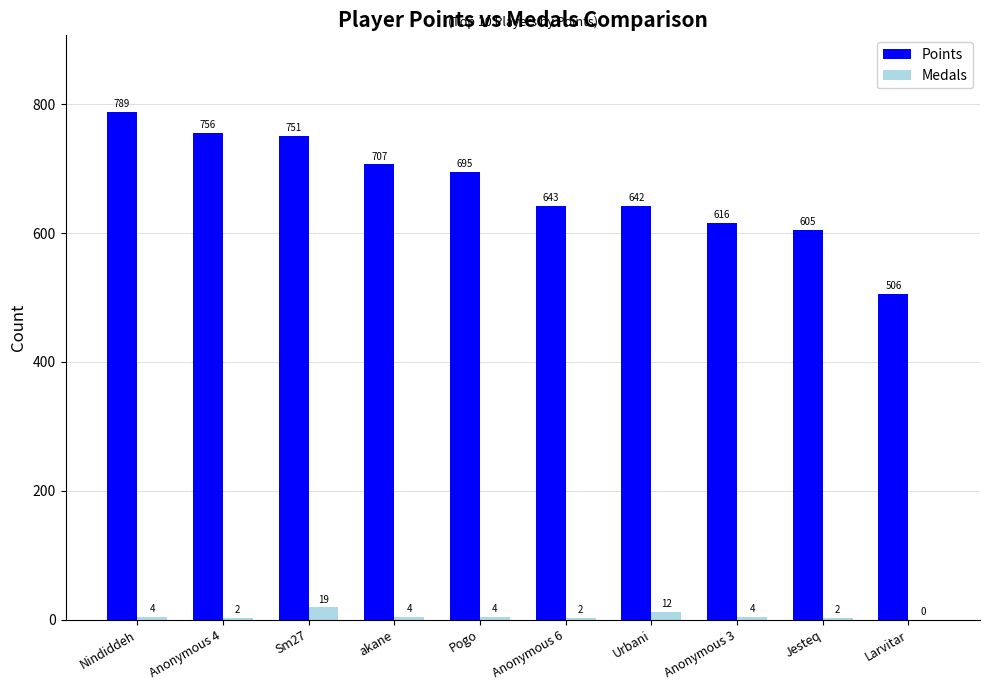

Is it true that Points equals 616 at Anonymous 3?

True